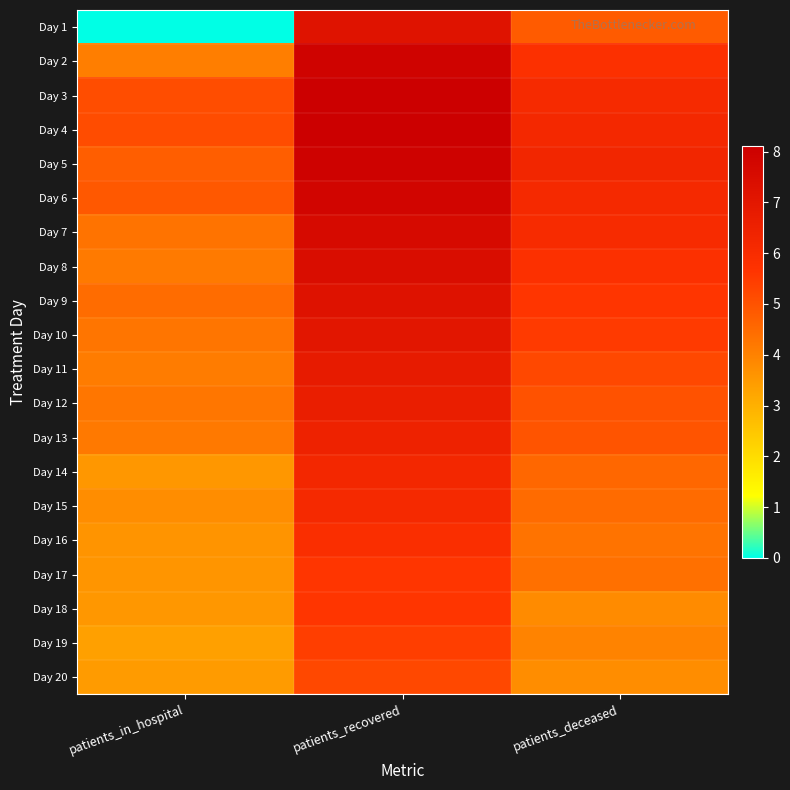

Reading left to right, transcribe all the data shown in this chart.

Day 1: patients_in_hospital=0.0	patients_recovered=7.2	patients_deceased=4.8
Day 2: patients_in_hospital=4.1	patients_recovered=7.9	patients_deceased=5.8
Day 3: patients_in_hospital=5.1	patients_recovered=8.1	patients_deceased=6.1
Day 4: patients_in_hospital=5.1	patients_recovered=8.1	patients_deceased=6.1
Day 5: patients_in_hospital=4.8	patients_recovered=8.0	patients_deceased=6.2
Day 6: patients_in_hospital=4.9	patients_recovered=7.8	patients_deceased=6.1
Day 7: patients_in_hospital=4.3	patients_recovered=7.6	patients_deceased=6.0
Day 8: patients_in_hospital=4.2	patients_recovered=7.5	patients_deceased=5.8
Day 9: patients_in_hospital=4.5	patients_recovered=7.2	patients_deceased=5.6
Day 10: patients_in_hospital=4.3	patients_recovered=7.0	patients_deceased=5.5
Day 11: patients_in_hospital=4.1	patients_recovered=6.8	patients_deceased=5.2
Day 12: patients_in_hospital=4.2	patients_recovered=6.6	patients_deceased=5.0
Day 13: patients_in_hospital=4.2	patients_recovered=6.4	patients_deceased=5.0
Day 14: patients_in_hospital=3.6	patients_recovered=6.2	patients_deceased=4.6
Day 15: patients_in_hospital=3.8	patients_recovered=6.1	patients_deceased=4.5
Day 16: patients_in_hospital=3.6	patients_recovered=5.9	patients_deceased=4.3
Day 17: patients_in_hospital=3.6	patients_recovered=5.6	patients_deceased=4.4
Day 18: patients_in_hospital=3.6	patients_recovered=5.6	patients_deceased=3.8
Day 19: patients_in_hospital=3.4	patients_recovered=5.4	patients_deceased=4.0
Day 20: patients_in_hospital=3.5	patients_recovered=5.2	patients_deceased=3.8